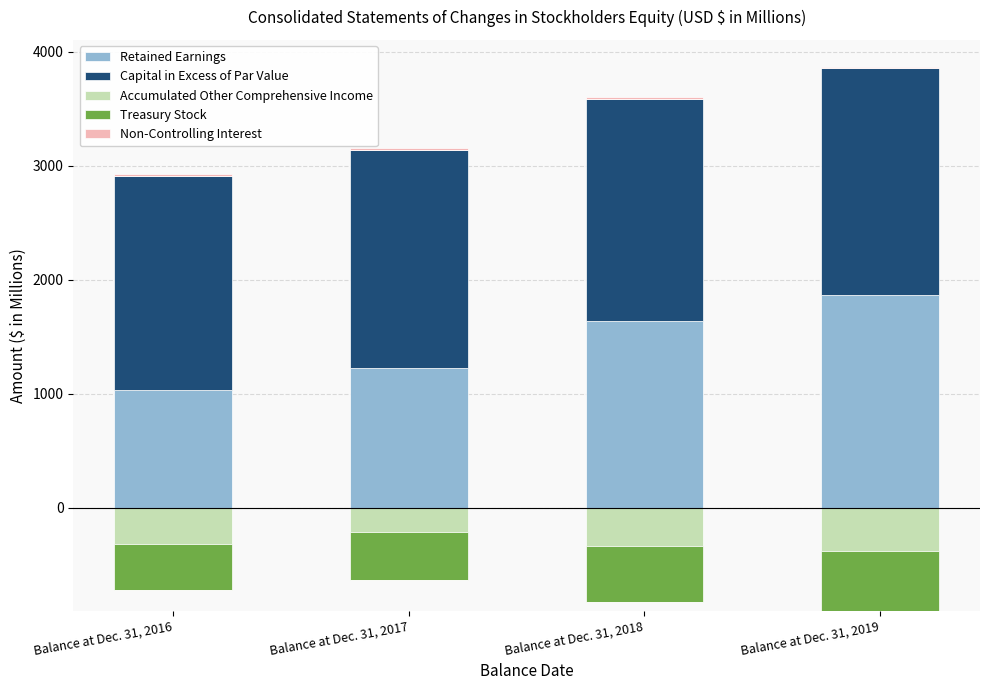

What is the maximum value shown in the chart?

1991